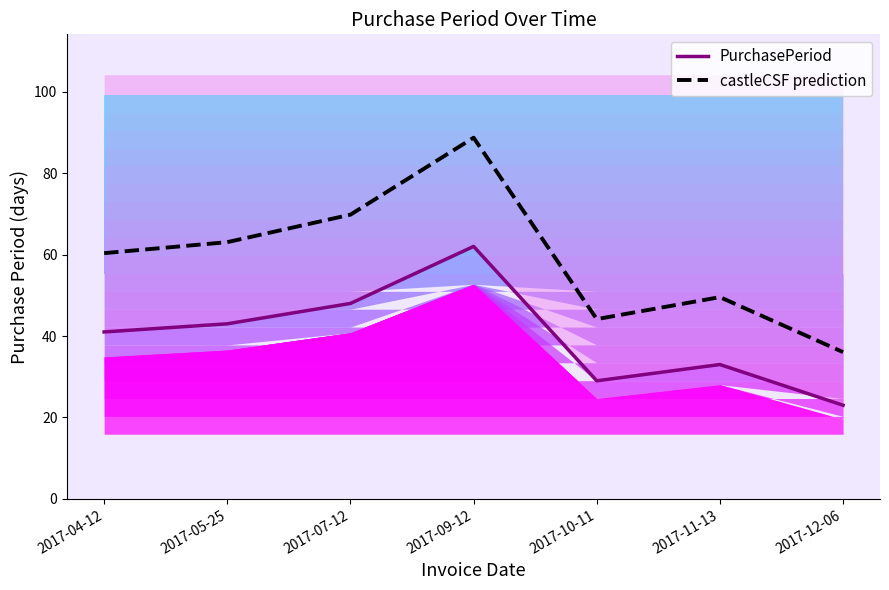

How many data points in PurchasePeriod are above 41?

3